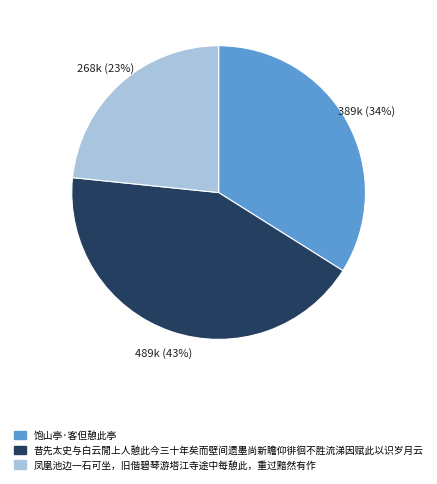

Which has a higher value, 昔先太史与白云閒上人憩此今三十年矣而壁间遗墨尚新瞻仰徘徊不胜流涕因赋此以识岁月云 or 凤凰池边一石可坐，旧偕碧琴游塔江寺途中每憩此，重过黯然有作?

昔先太史与白云閒上人憩此今三十年矣而壁间遗墨尚新瞻仰徘徊不胜流涕因赋此以识岁月云